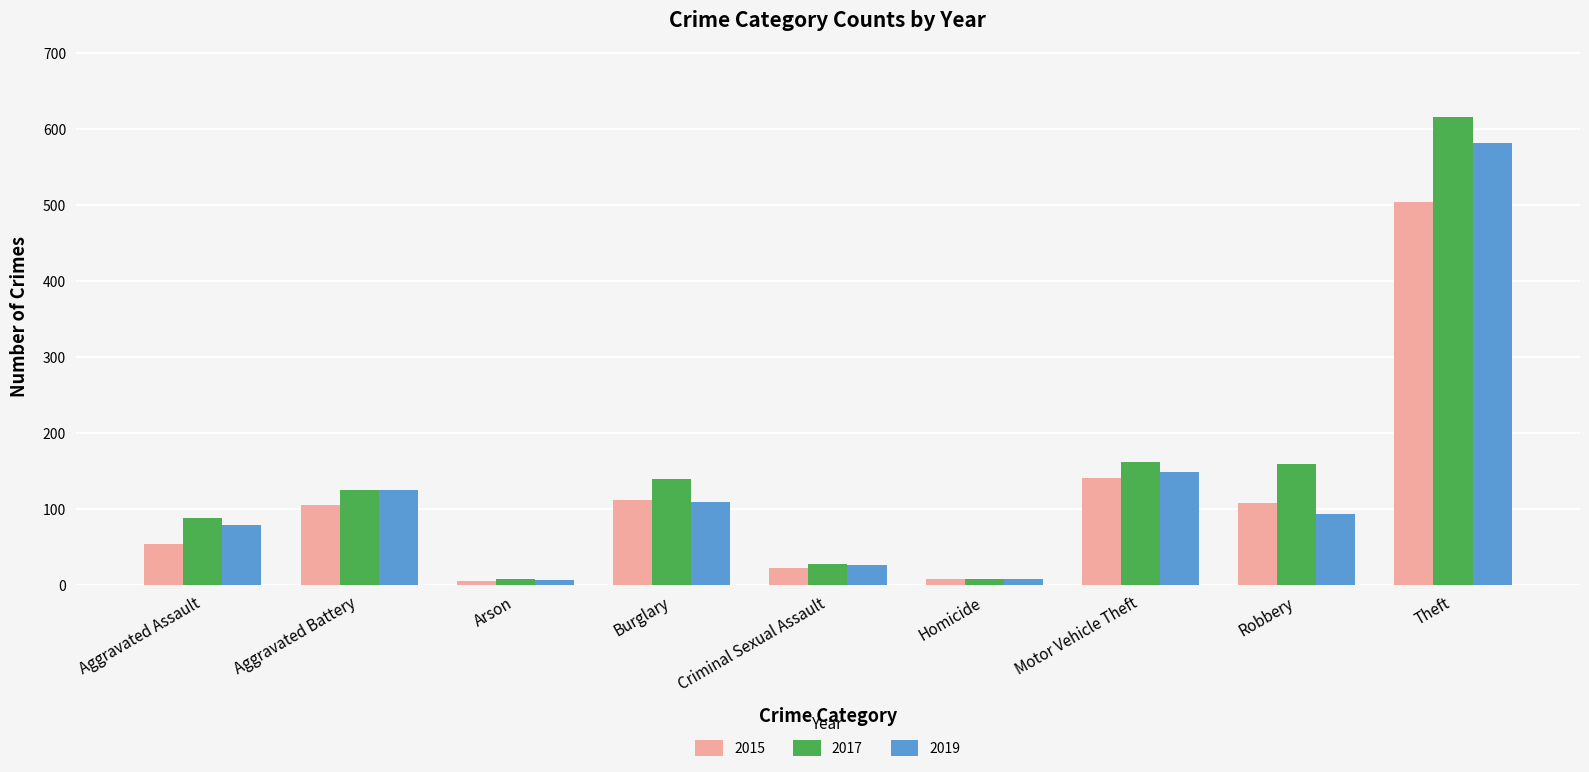

How many data points does each series have?

9